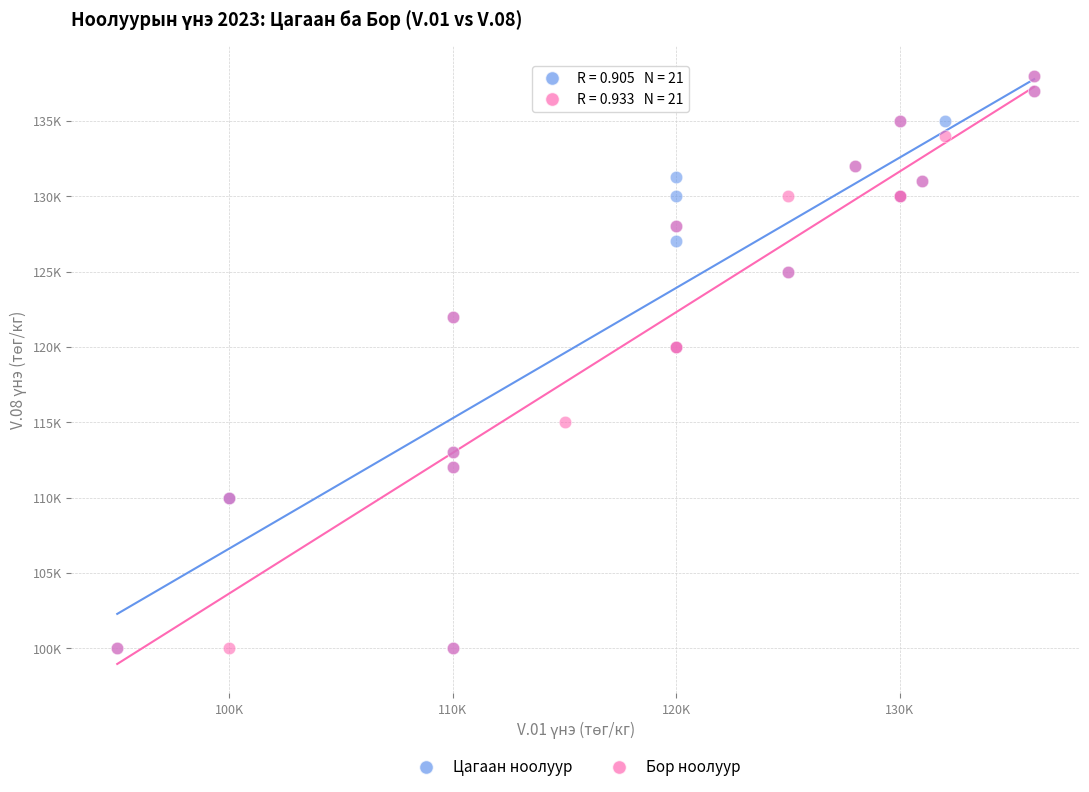

What are all the series names shown in the legend?

Цагаан ноолуур, Бор ноолуур